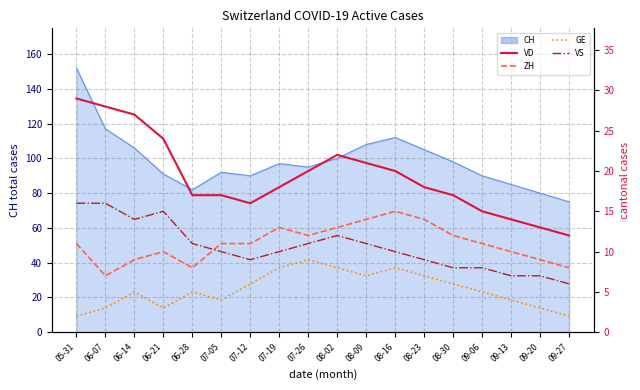

What is the spread (max minus min) of values at 07-26?

11